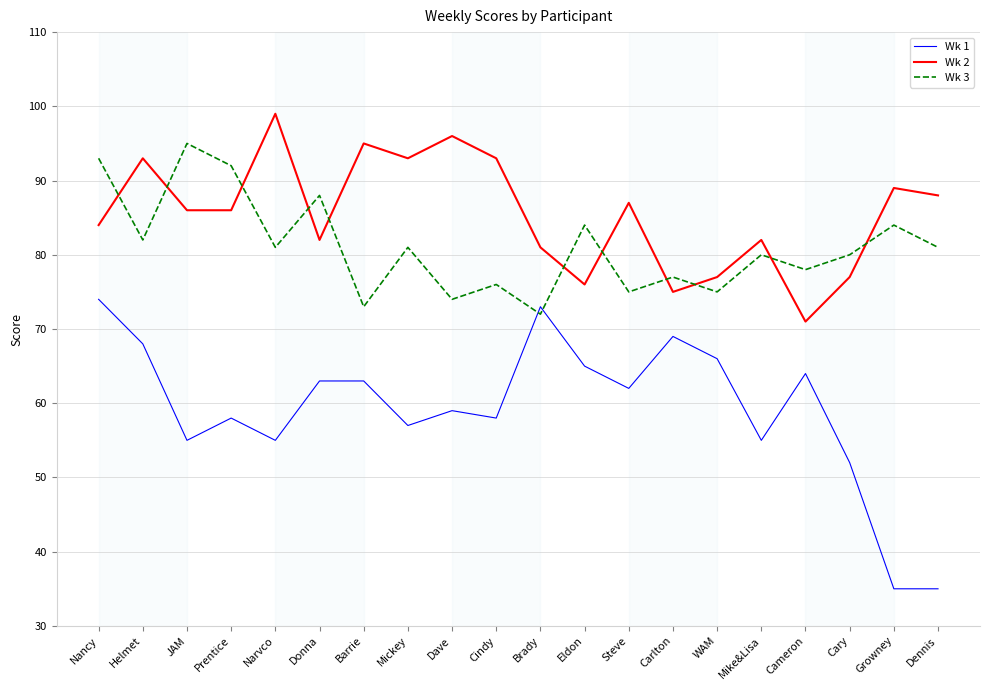

List the series in order of their peak value, lowest first.

Wk 1, Wk 3, Wk 2